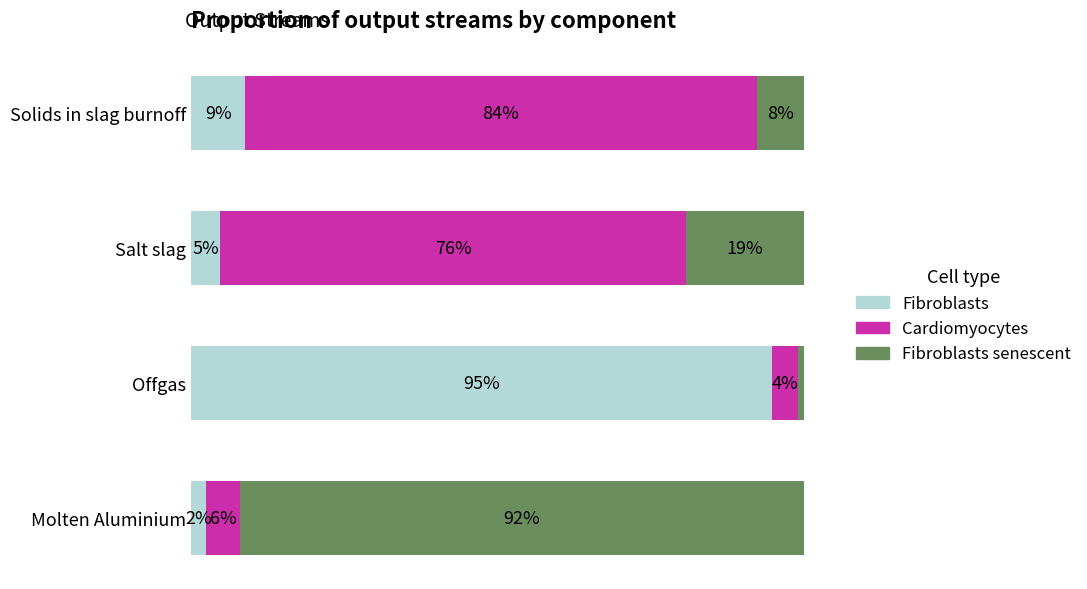

What are all the series names shown in the legend?

Fibroblasts, Cardiomyocytes, Fibroblasts senescent